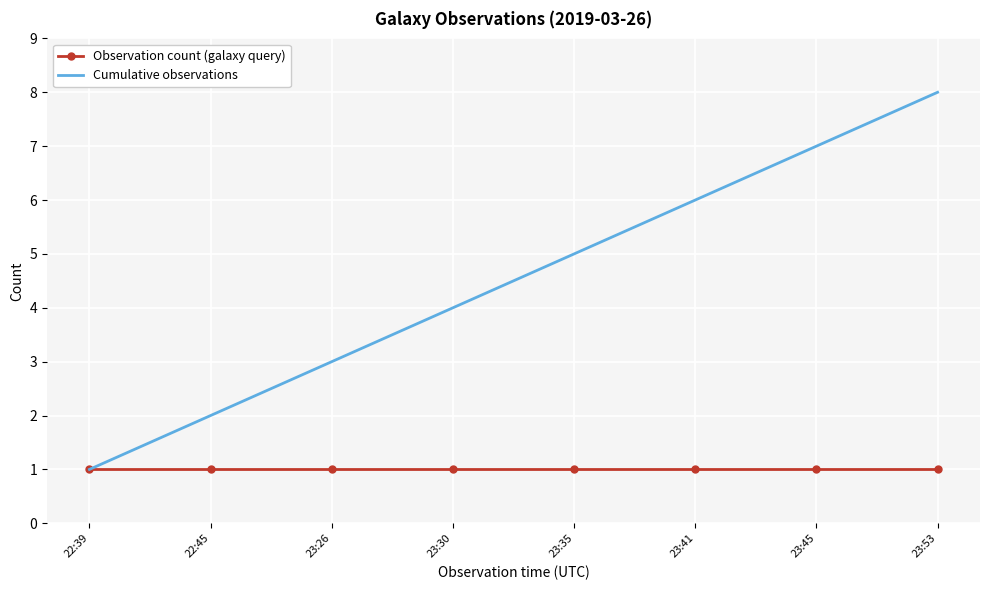

Rank the series at 23:35 from lowest to highest value.

Observation count (galaxy query), Cumulative observations